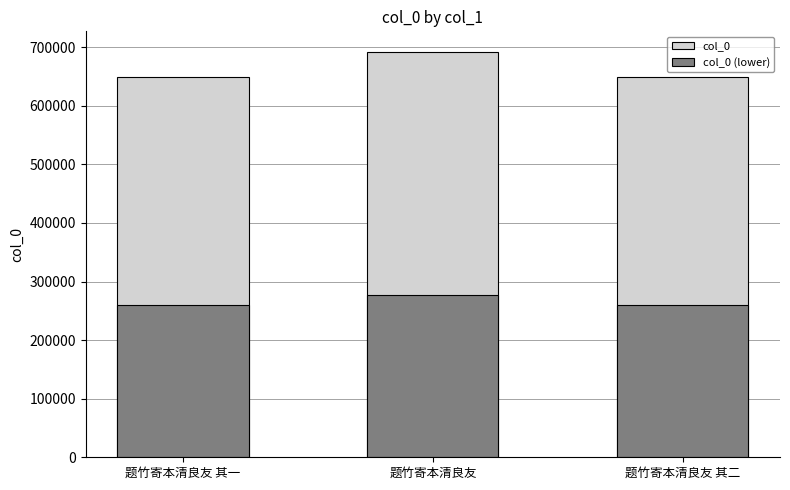

What is the label of the 2nd bar from the left?

题竹寄本清良友